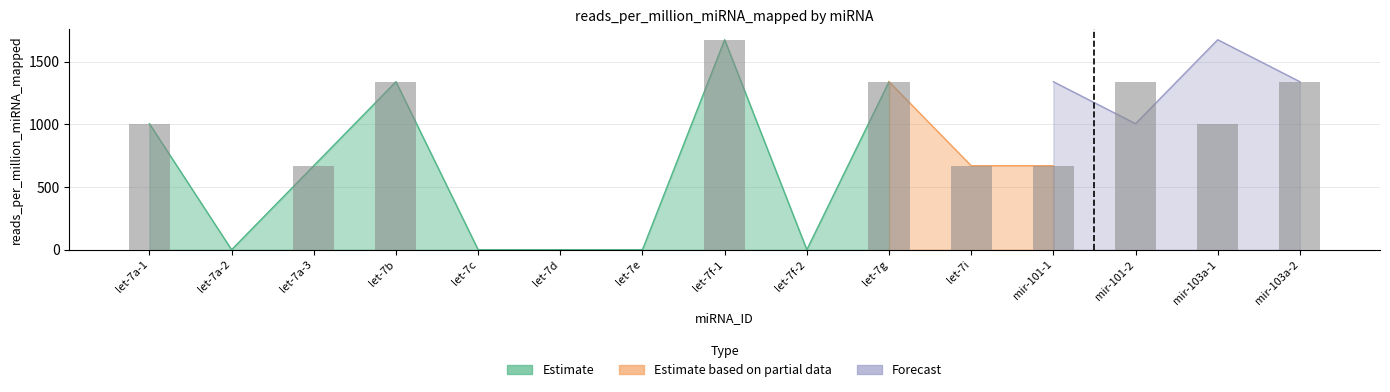

At how many categories does at least one series exceed 423?

10